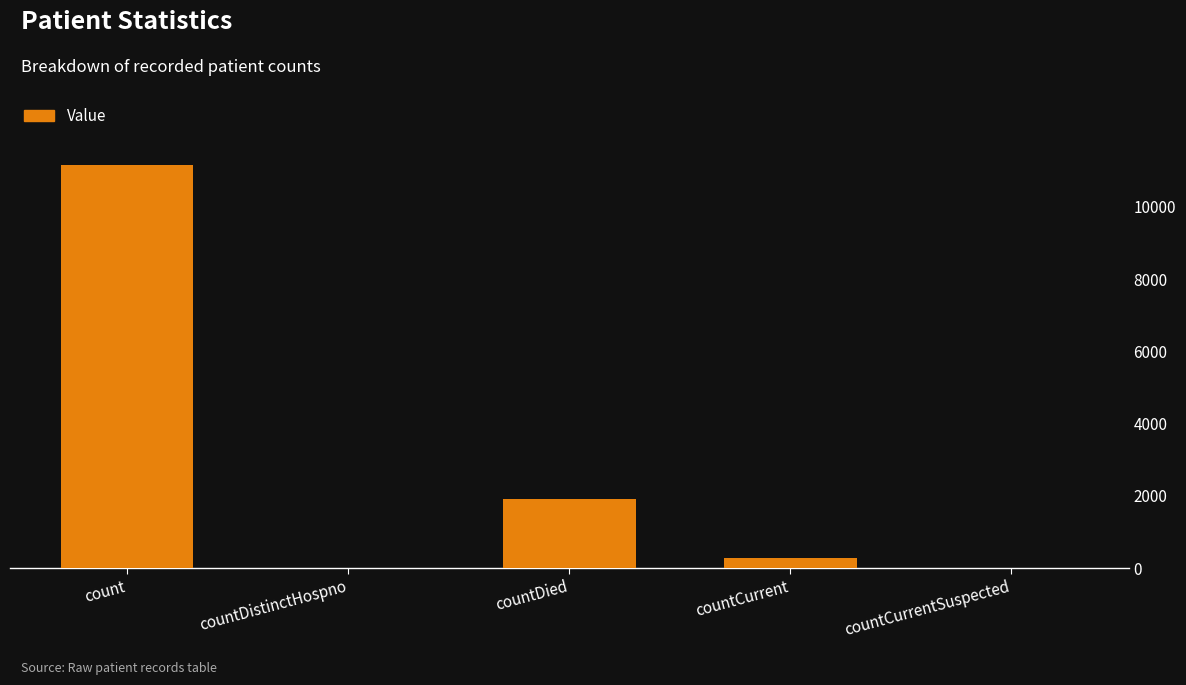

Is it true that the value at countDistinctHospno is 5396?

False